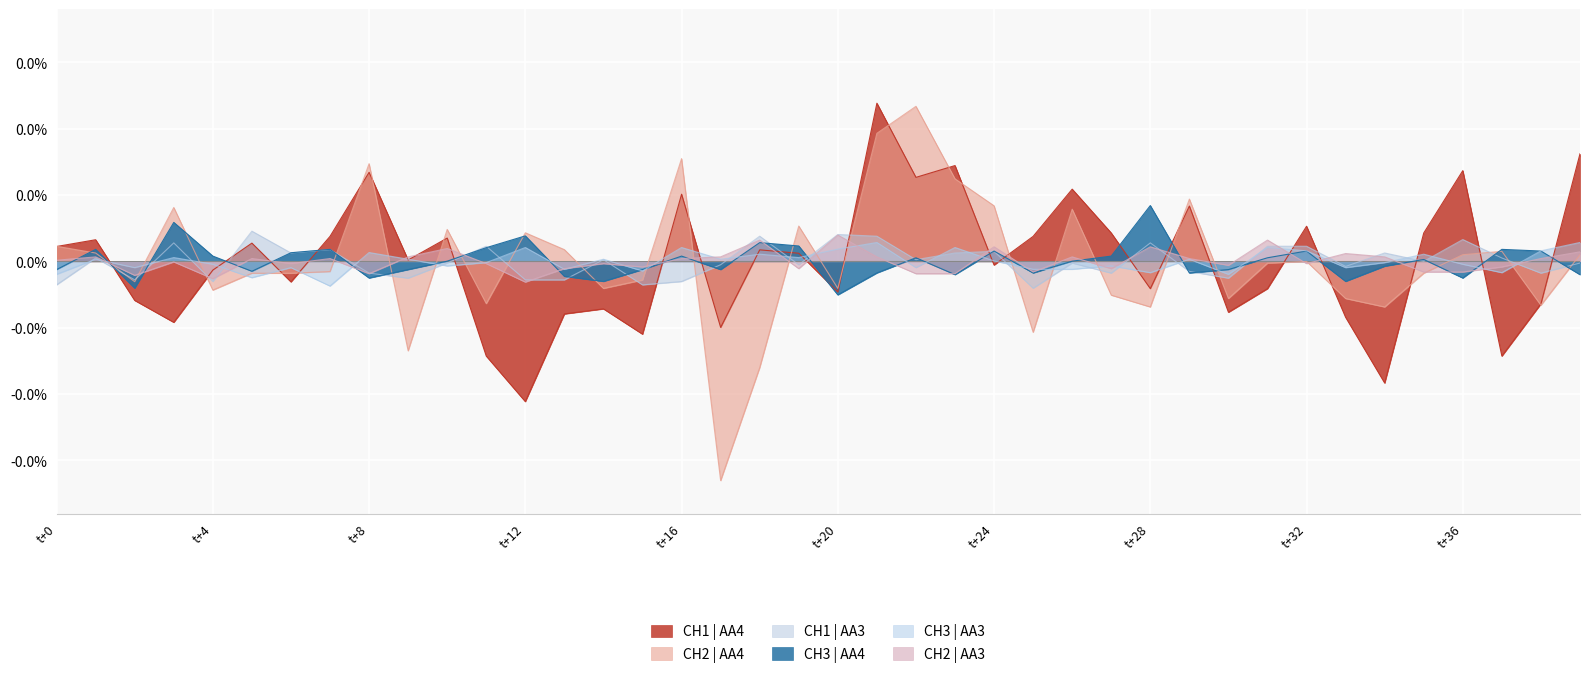

What are all the series names shown in the legend?

CH1 | AA4, CH2 | AA4, CH1 | AA3, CH3 | AA4, CH3 | AA3, CH2 | AA3